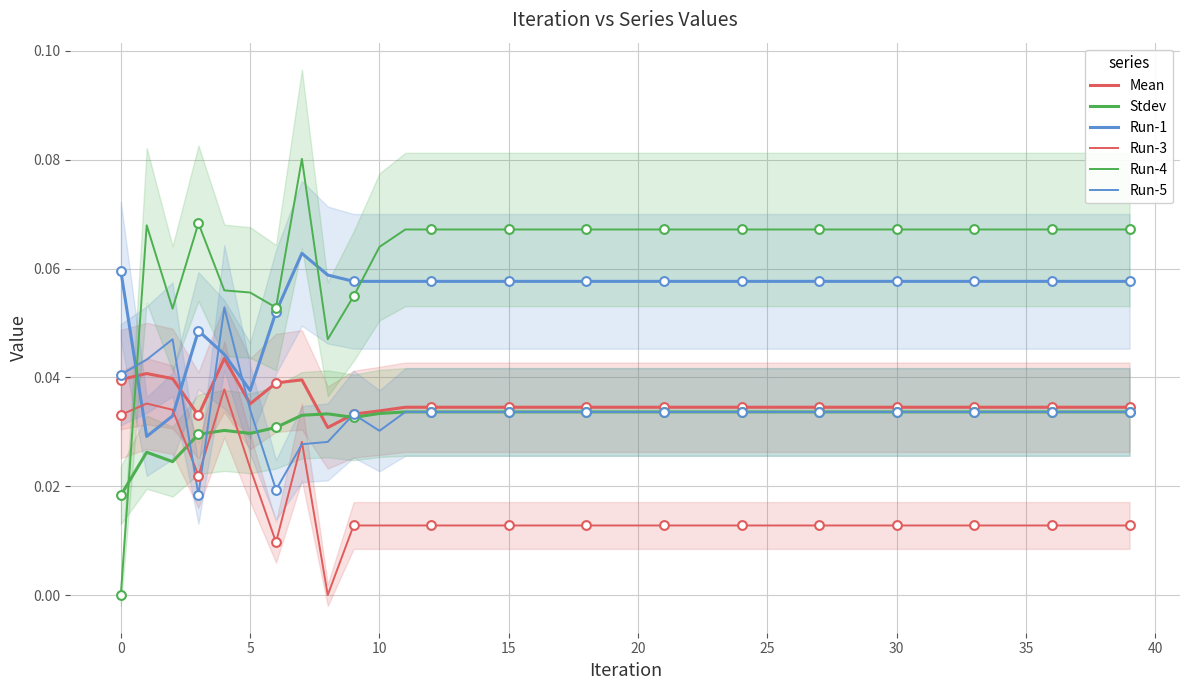

Which series reaches the minimum Y coordinate?

Run-3